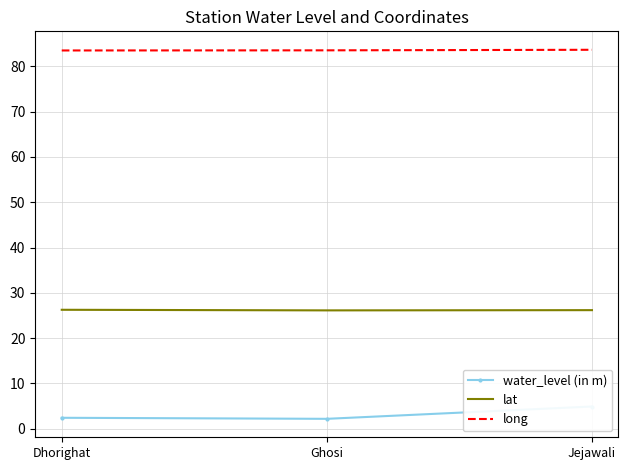

What is the label of the 2nd point from the right?

Ghosi